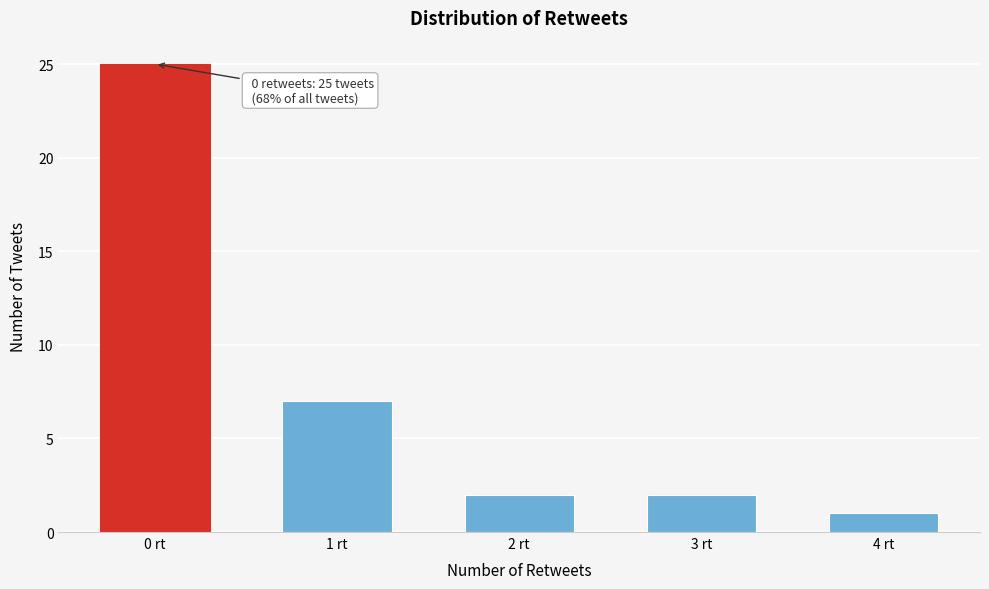

Reading left to right, what are all the values shown in this chart?

0 rt=25	1 rt=7	2 rt=2	3 rt=2	4 rt=1